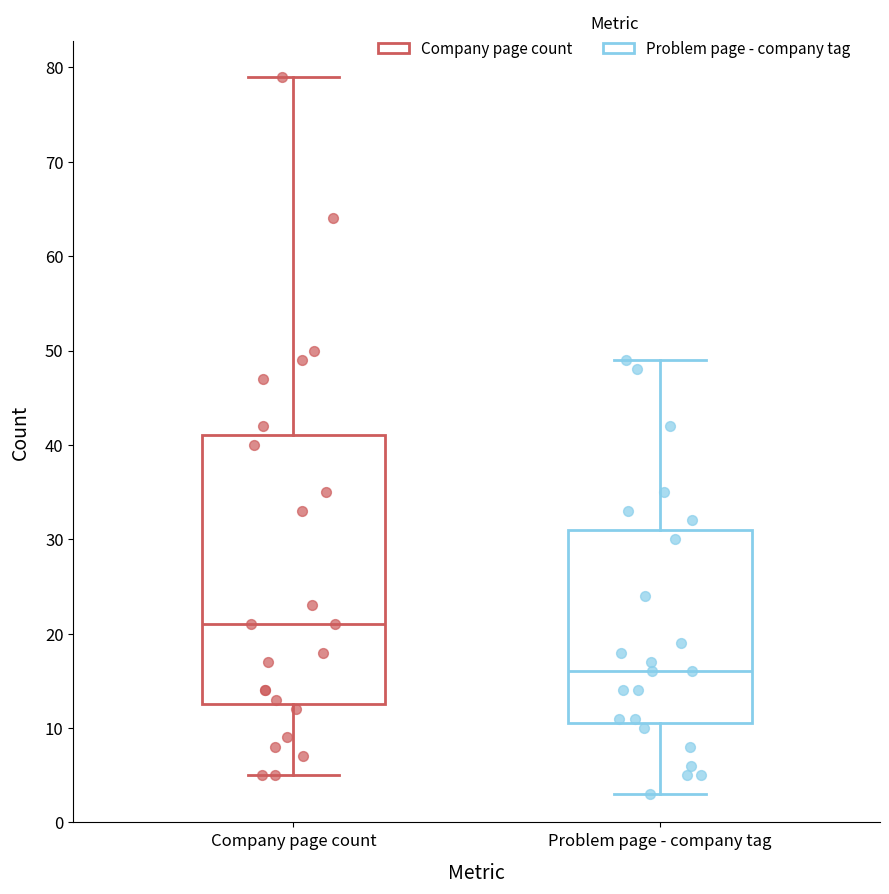

Which box is the tallest, from its lower edge to its upper edge?

Company page count